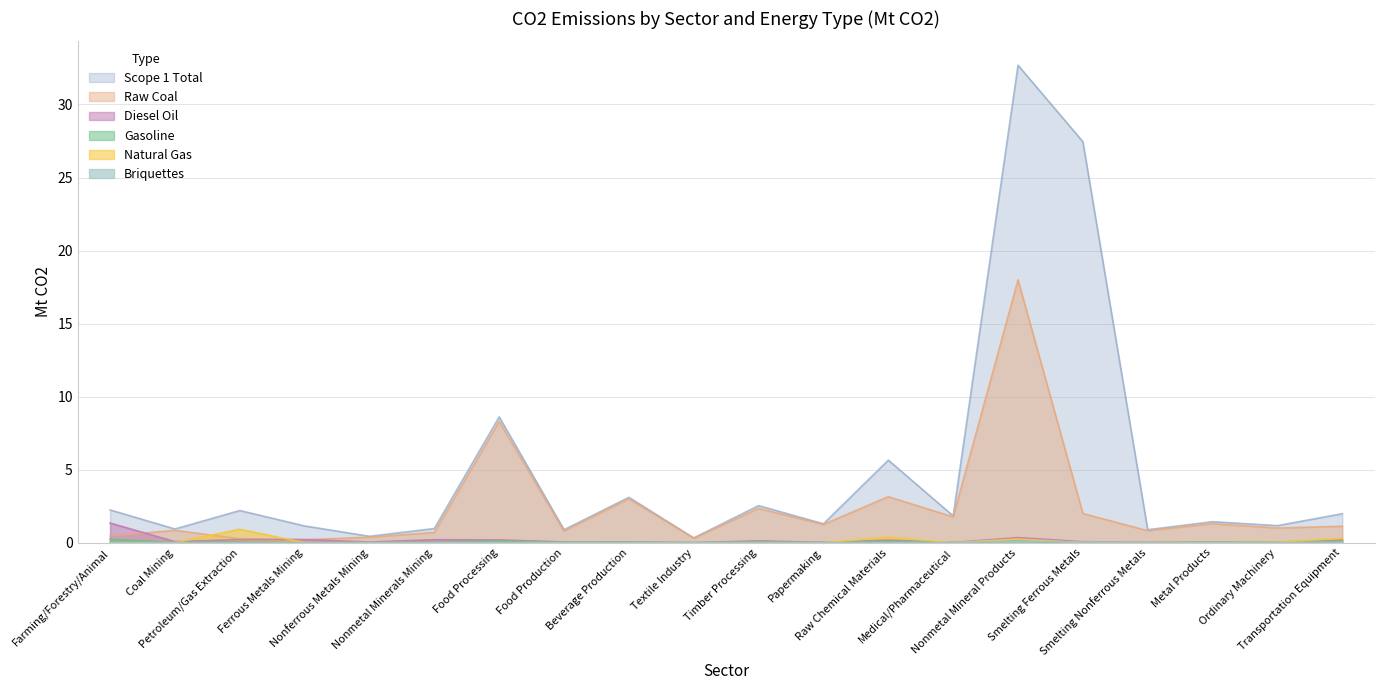

What is the label of the 18th point from the right?

Petroleum/Gas Extraction